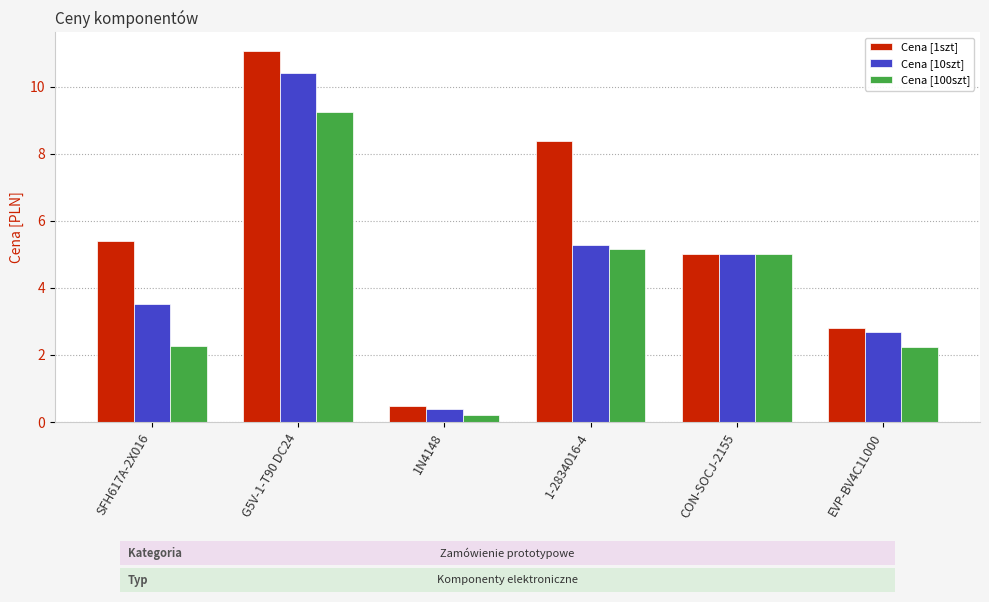

Where does the Cena [1szt] series first go above 5?

SFH617A-2X016